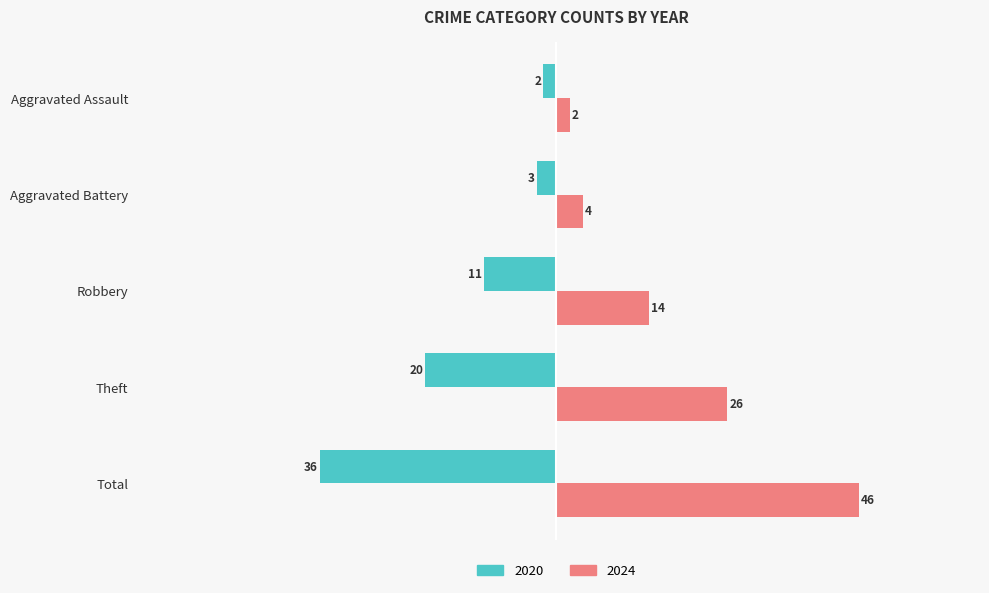

Reading left to right, what are all the values shown in this chart?

2020: Aggravated Assault=-2	Aggravated Battery=-3	Robbery=-11	Theft=-20	Total=-36
2024: Aggravated Assault=2	Aggravated Battery=4	Robbery=14	Theft=26	Total=46